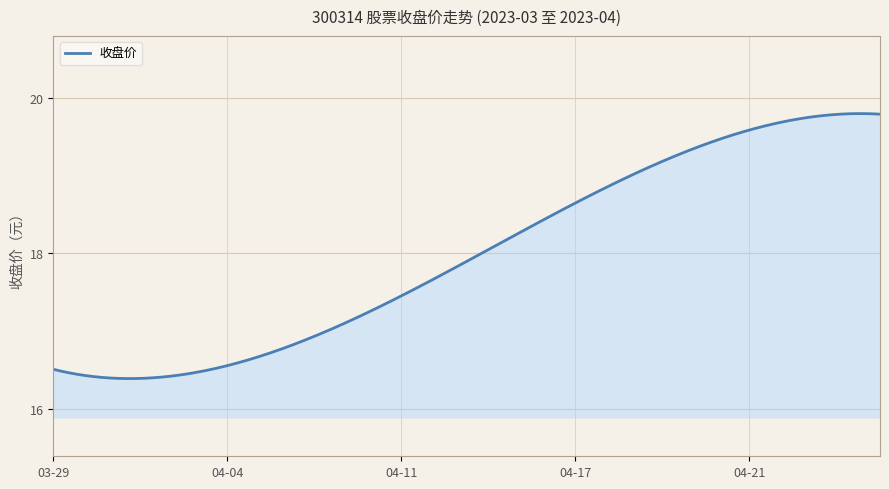

How many lines are shown in the chart?

1